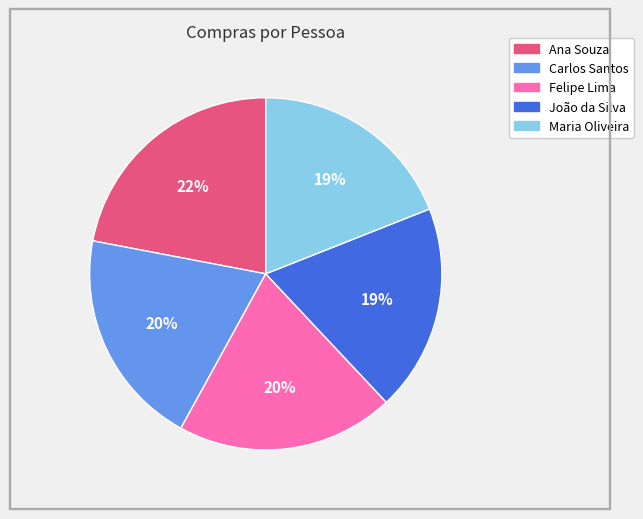

Do Maria Oliveira and Carlos Santos together represent more than half of the pie?

No